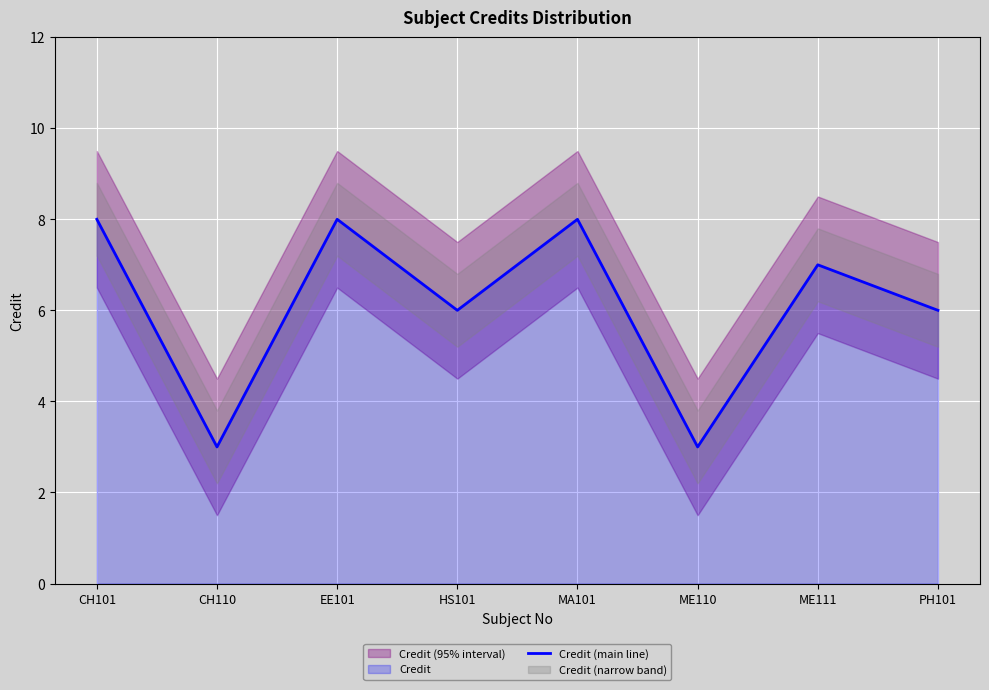

The chart shows a value of 8 at EE101. True or false?

True